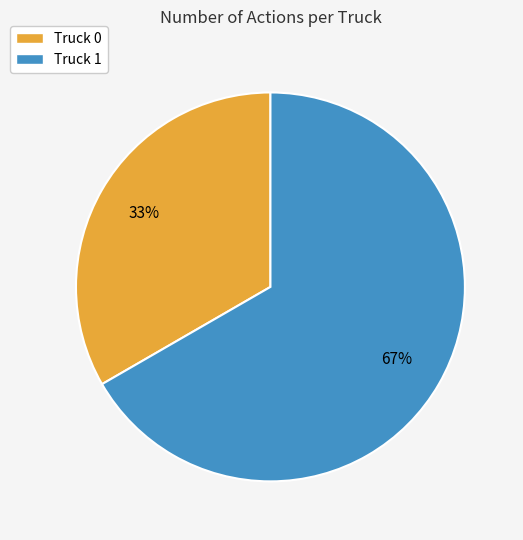

Rank the categories by value from lowest to highest.

Truck 0, Truck 1